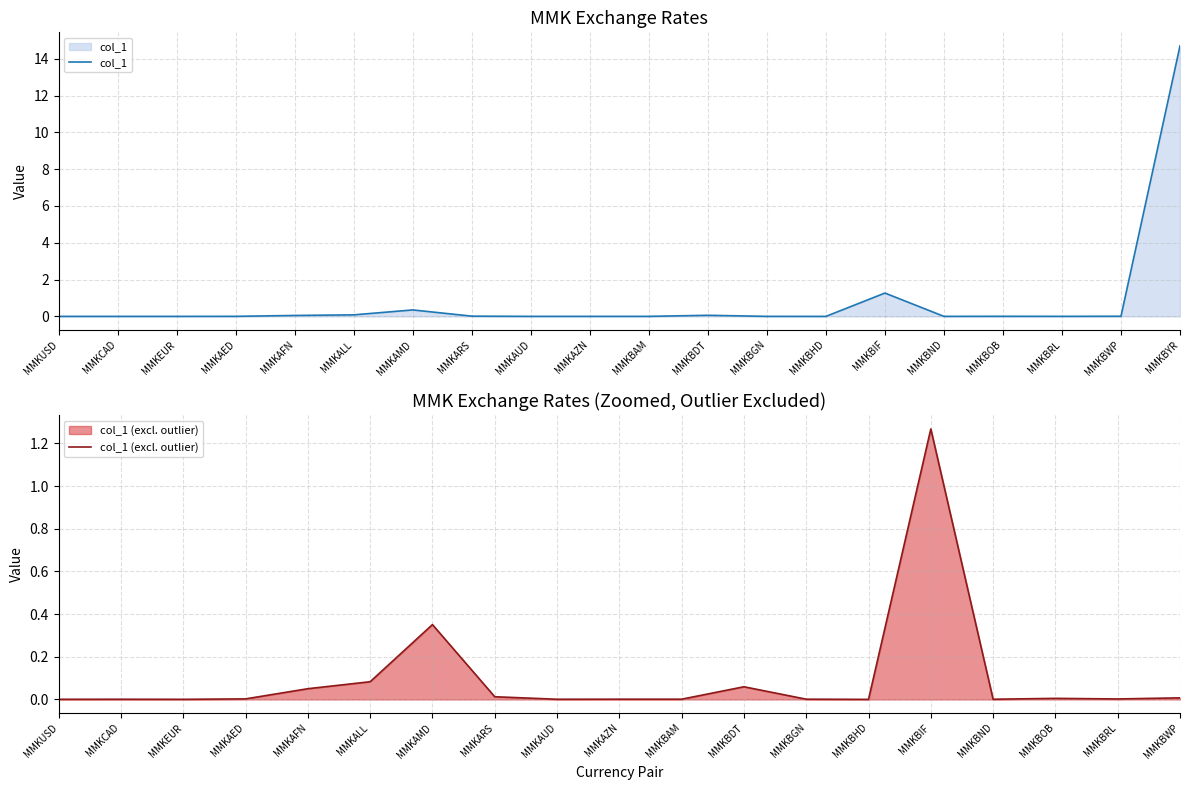

How many distinct data groups are displayed?

1